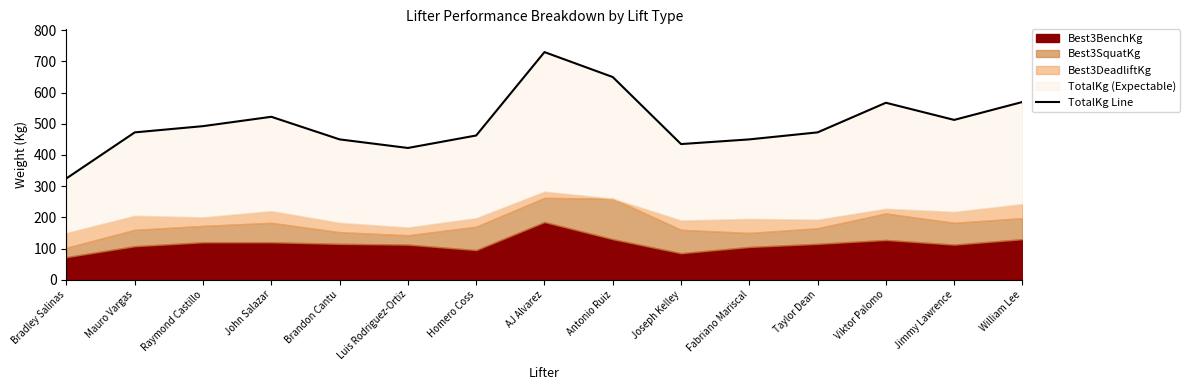

At which label is the value closest to 527?

John Salazar